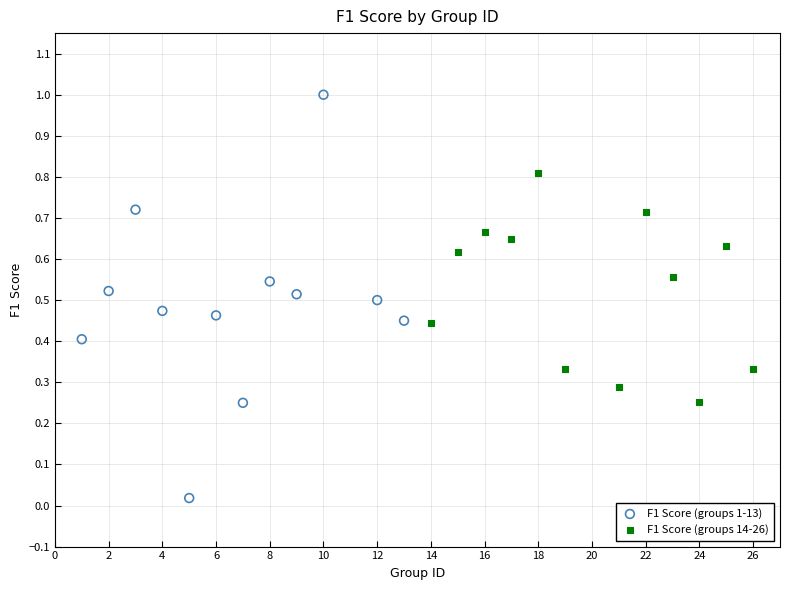

What are all the series names shown in the legend?

F1 Score (groups 1-13), F1 Score (groups 14-26)